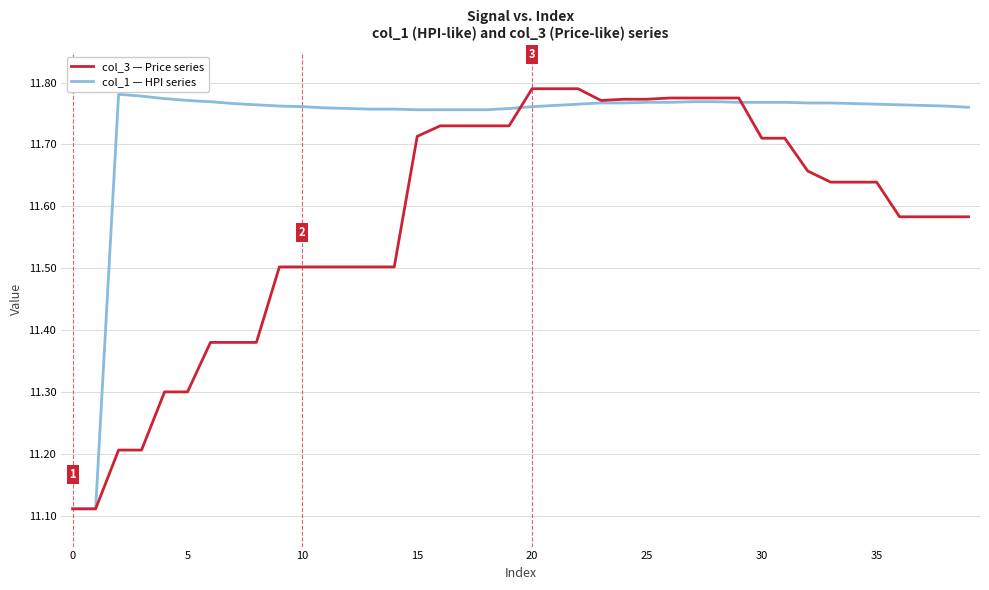

Which series has the largest total across all categories?

col_1 — HPI series